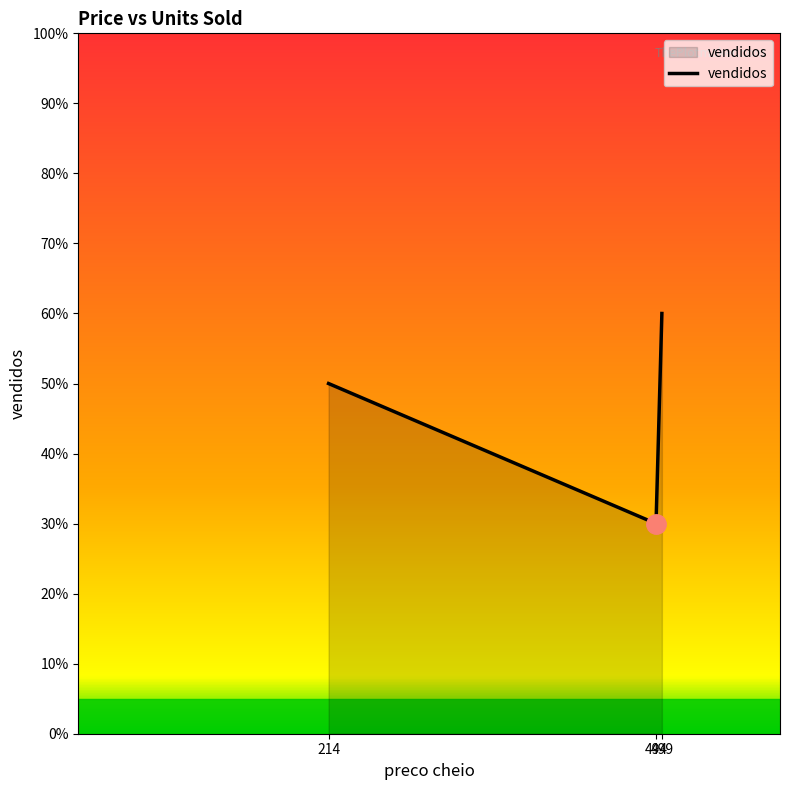

List the labels in order of value, smallest first.

494, 214, 499